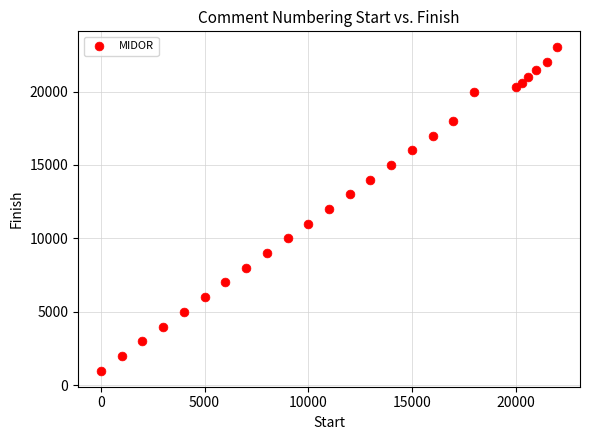

What is the range of Y values (max minus min)?

22000